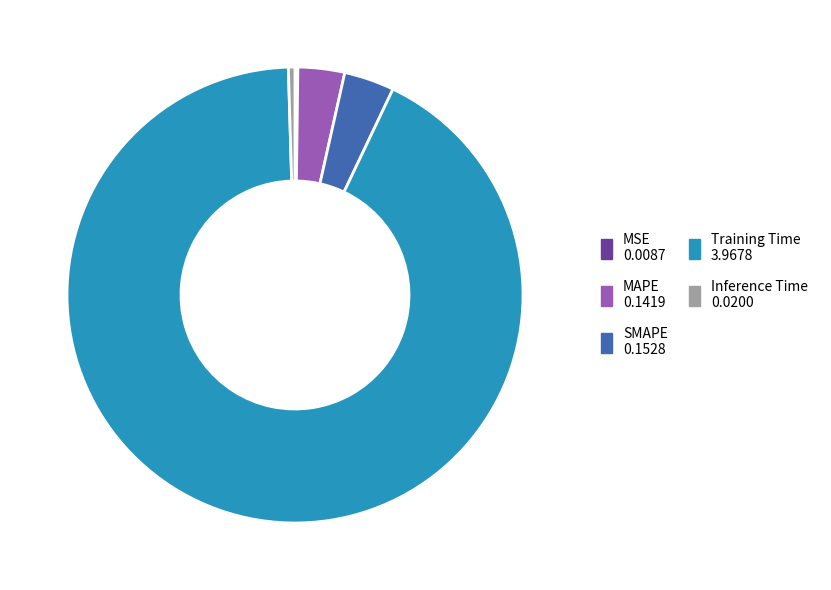

Is Inference Time the majority of the pie?

No